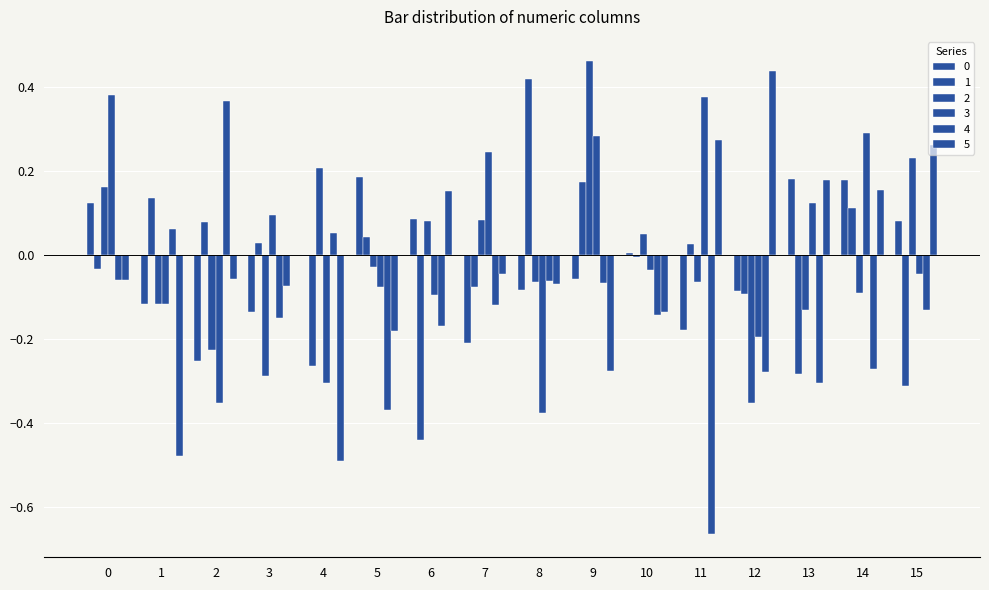

What is the sum of the 2 values at 15 and 4?

0.4